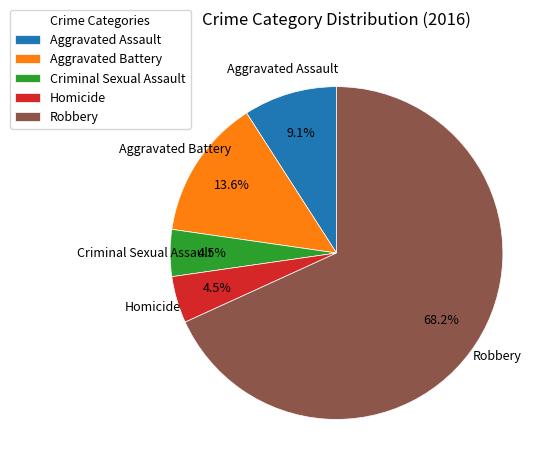

What is the largest slice in the pie chart?

Robbery